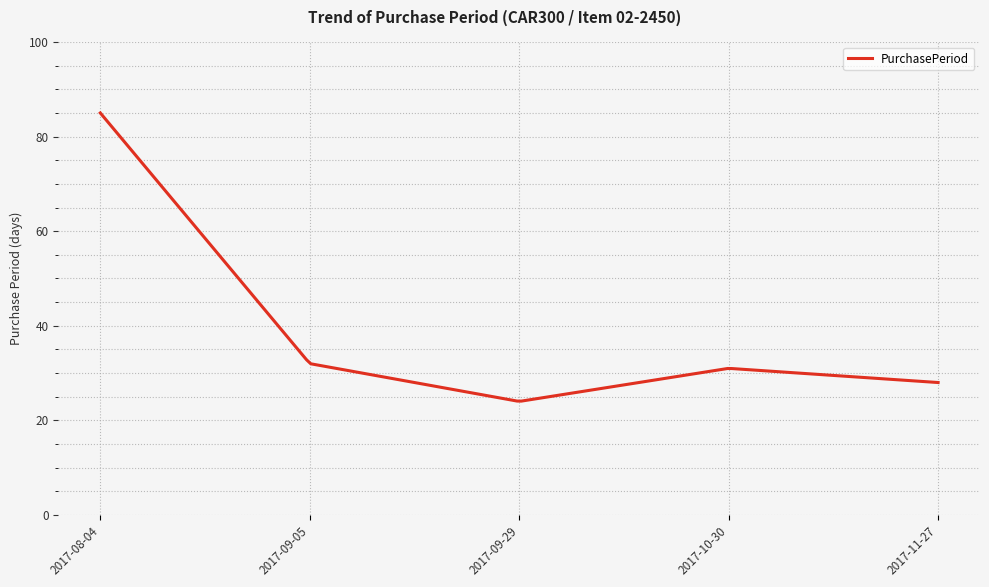

What is the difference between the maximum and minimum values?

60.9